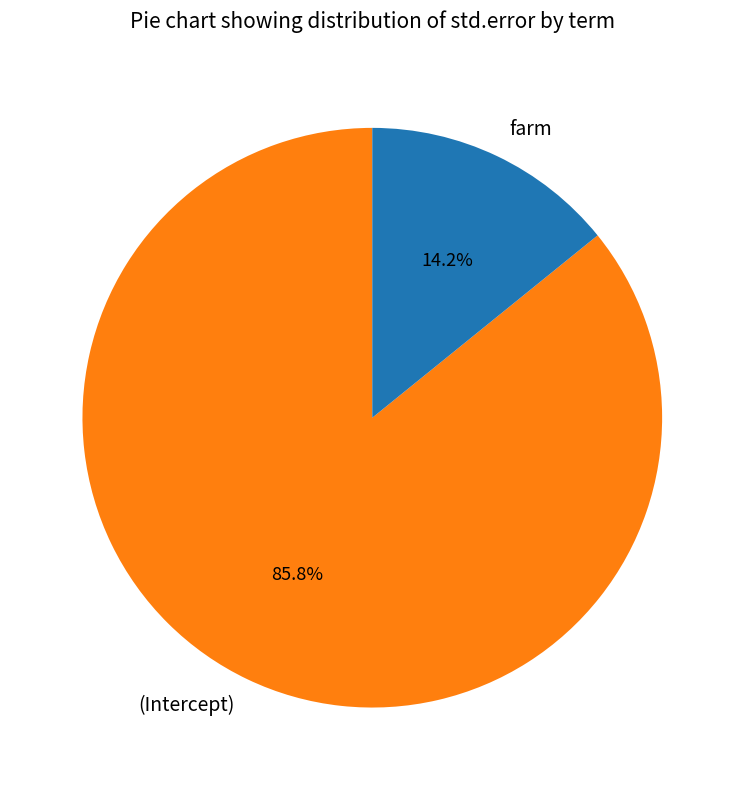

To the nearest percent, what is the difference between the (Intercept) and farm slice percentages?

72%